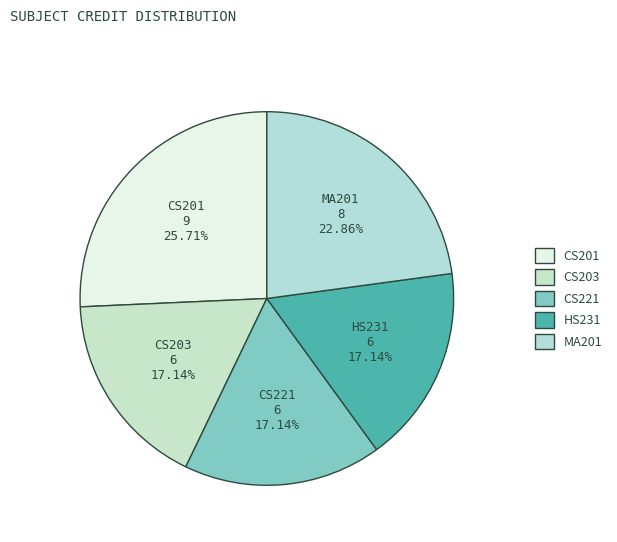

What percentage is the MA201 slice, to the nearest percent?

23%